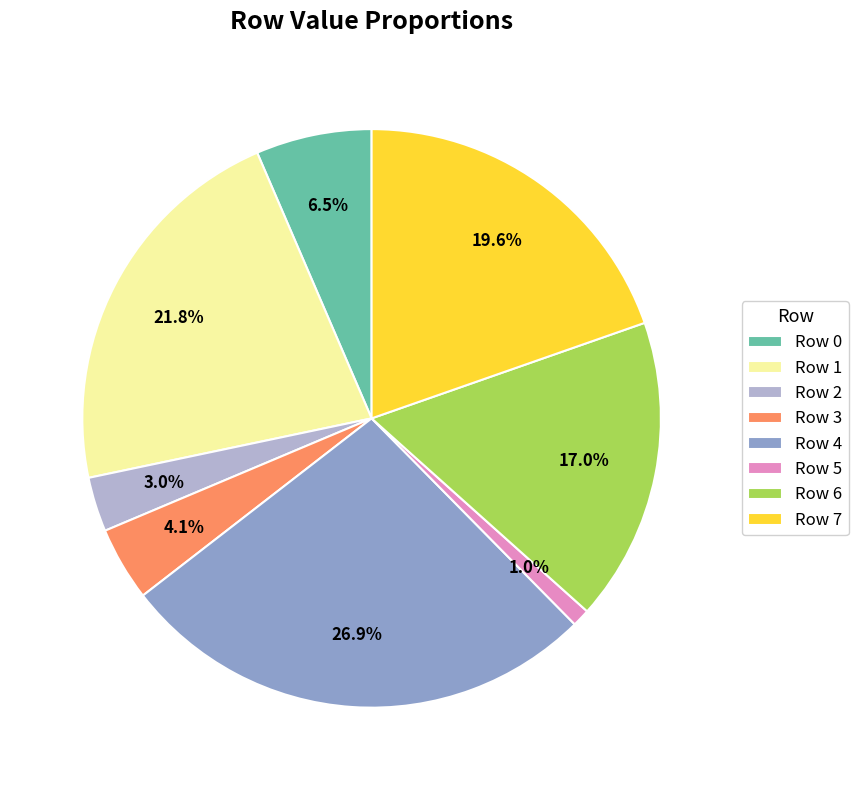

Do Row 3 and Row 6 together represent more than half of the pie?

No